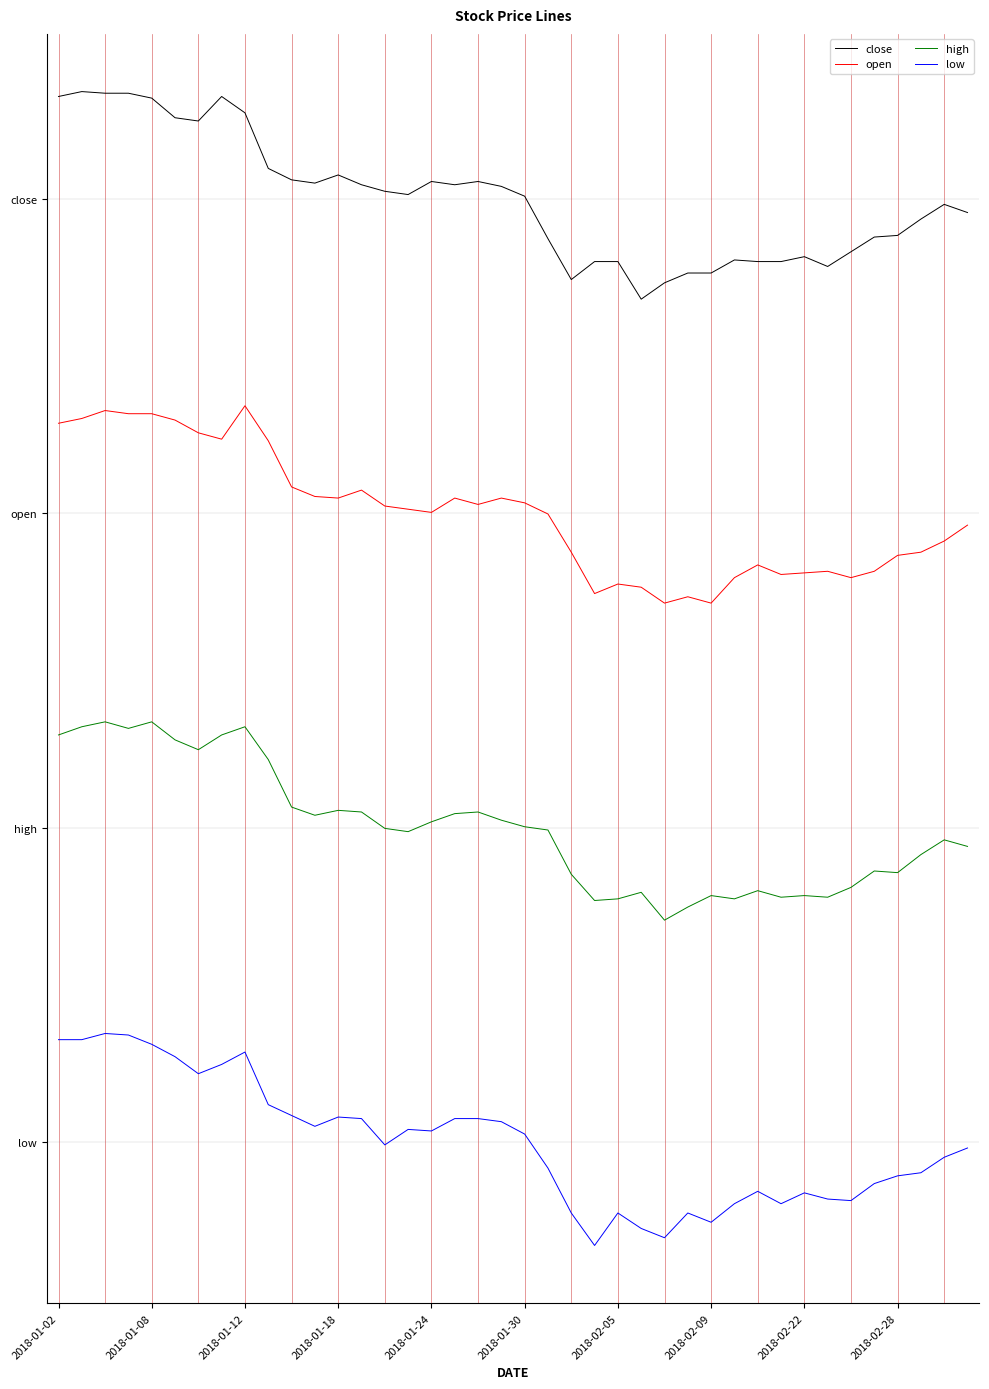

What are all the series names shown in the legend?

close, open, high, low